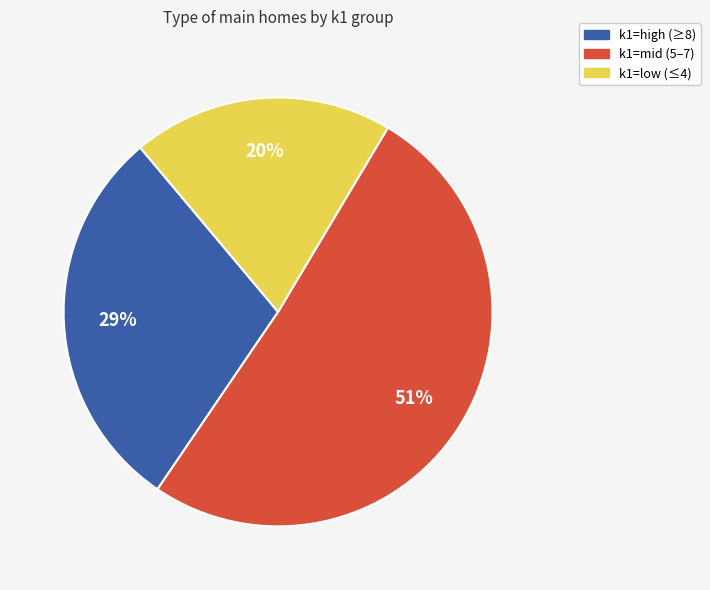

Rank the categories by value from highest to lowest.

k1=mid (5–7), k1=high (≥8), k1=low (≤4)